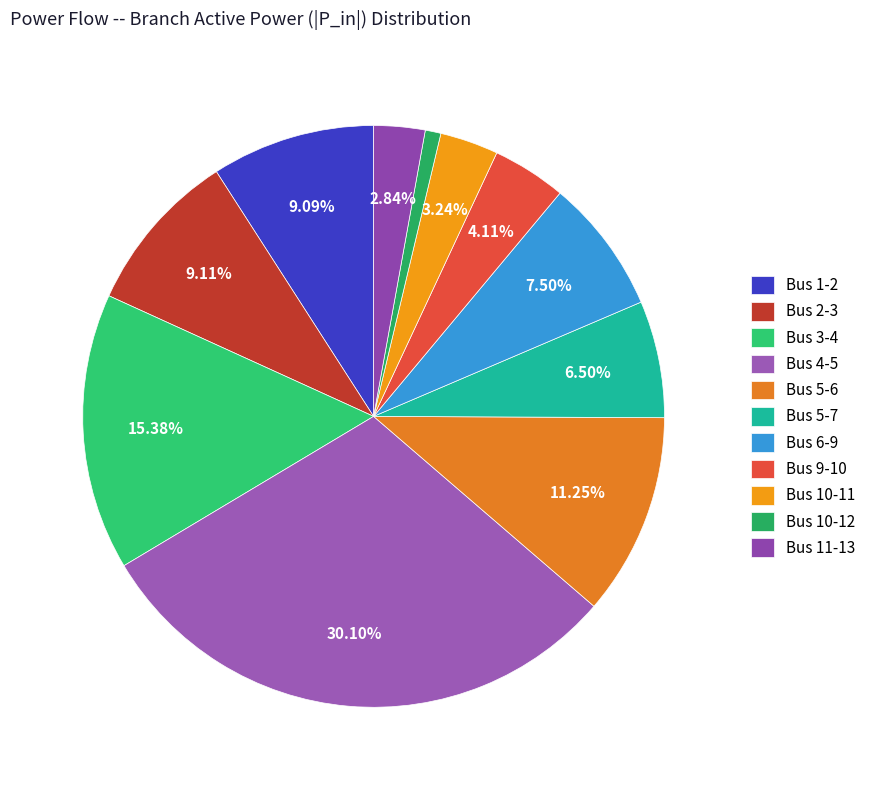

To the nearest percent, what is the combined percentage of Bus 10-12 and Bus 1-2?

10%